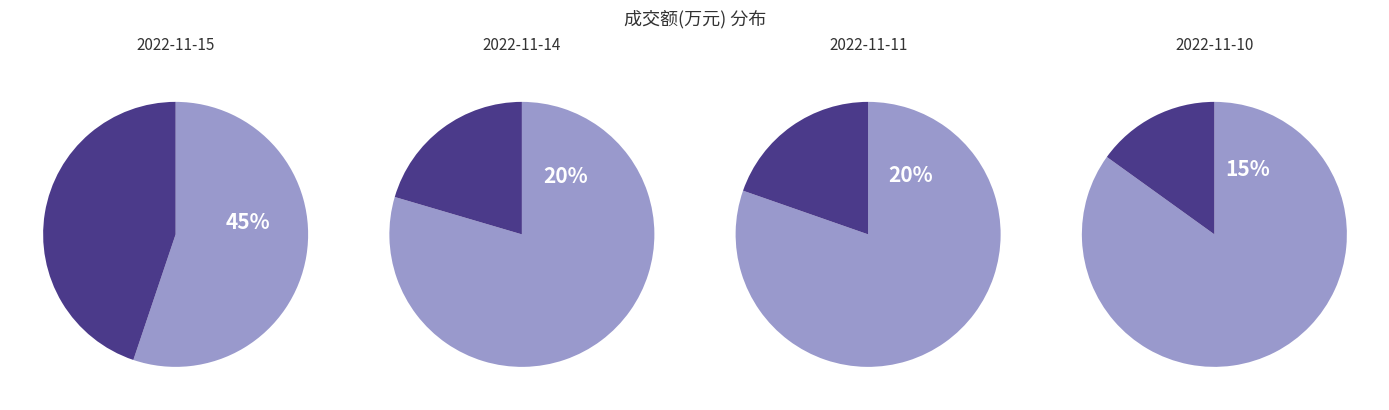

What is the ratio of the value at 2022-11-15 to the value at 2022-11-11?

2.3